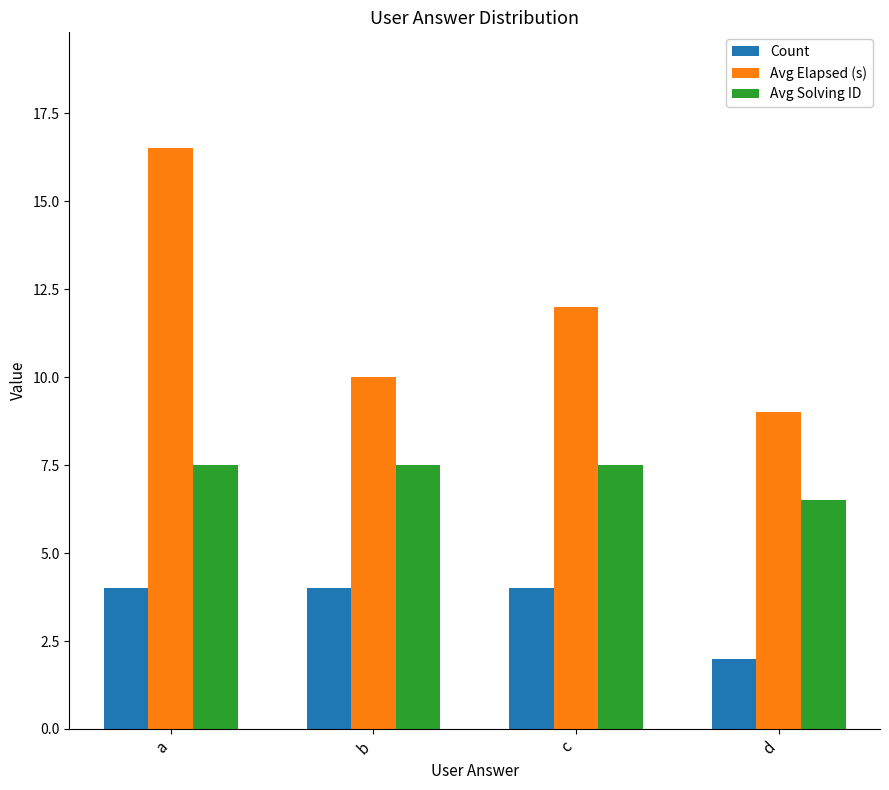

How many bars are there in each group?

3